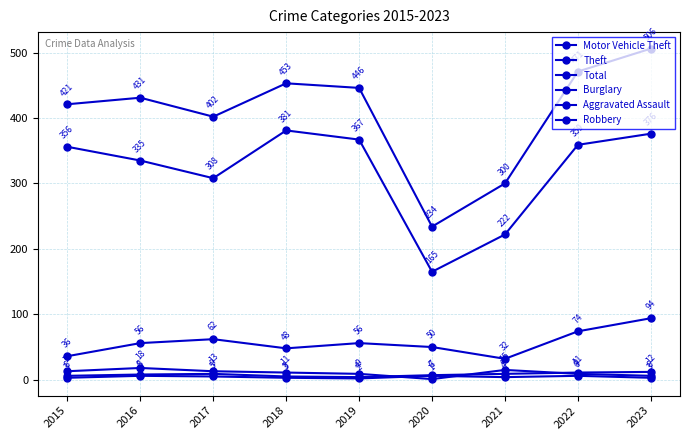

Does the chart have visible grid lines?

Yes